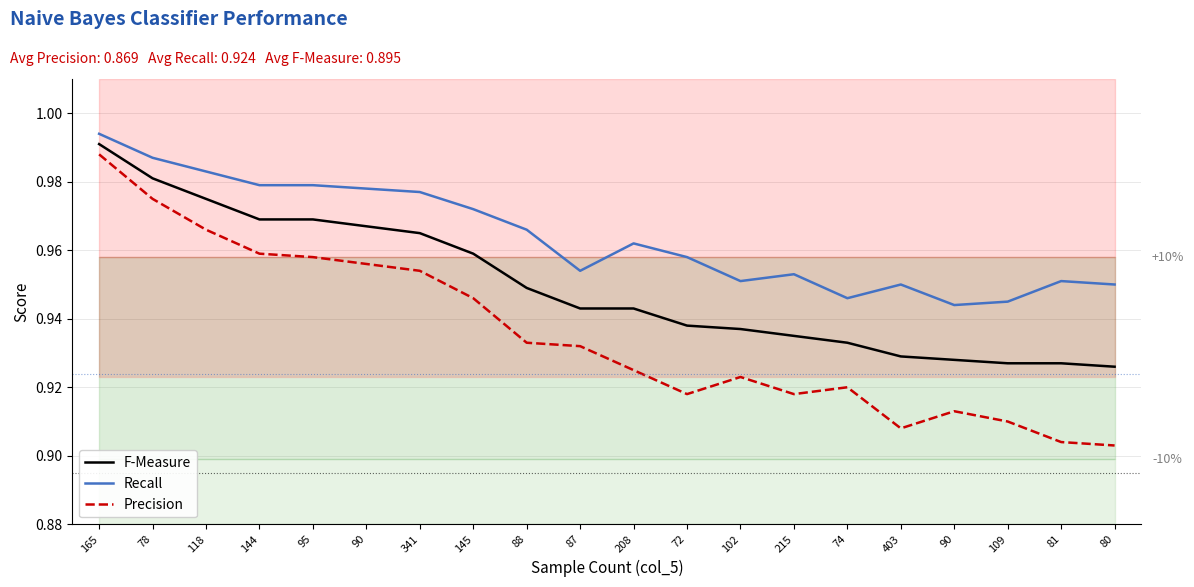

Rank the series at 87 from highest to lowest value.

Recall, F-Measure, Precision